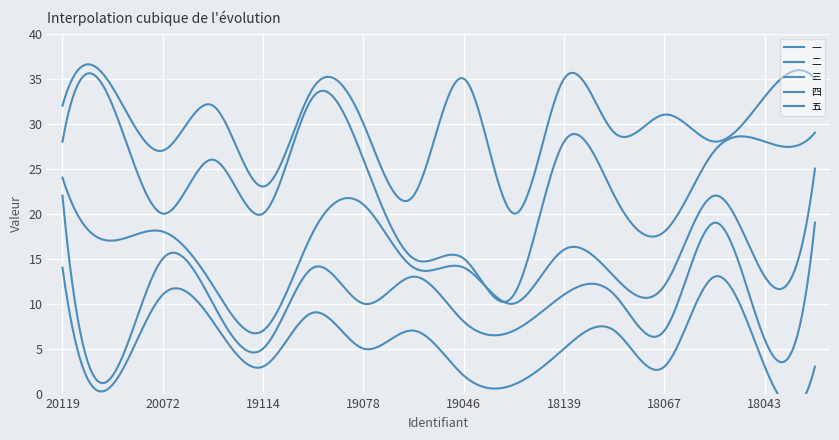

At which category is the sum across all series the highest?

20119